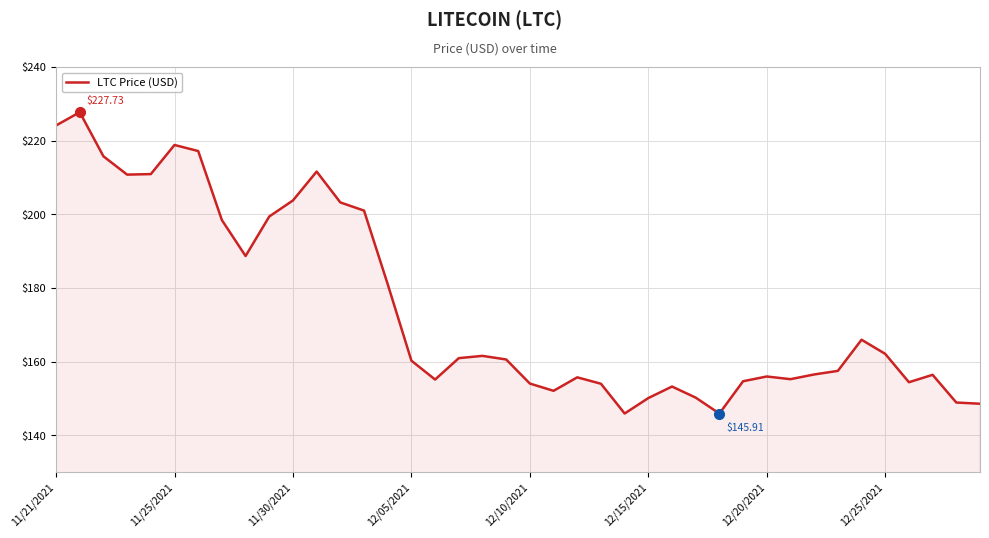

What is the difference between the maximum and minimum values?

81.8